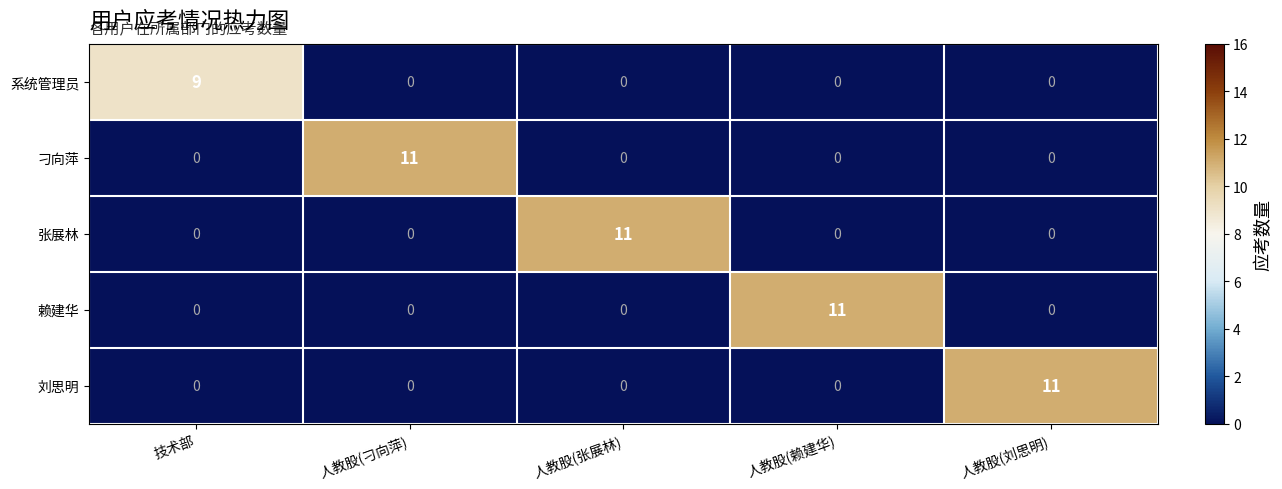

At how many categories does at least one series exceed 5?

5